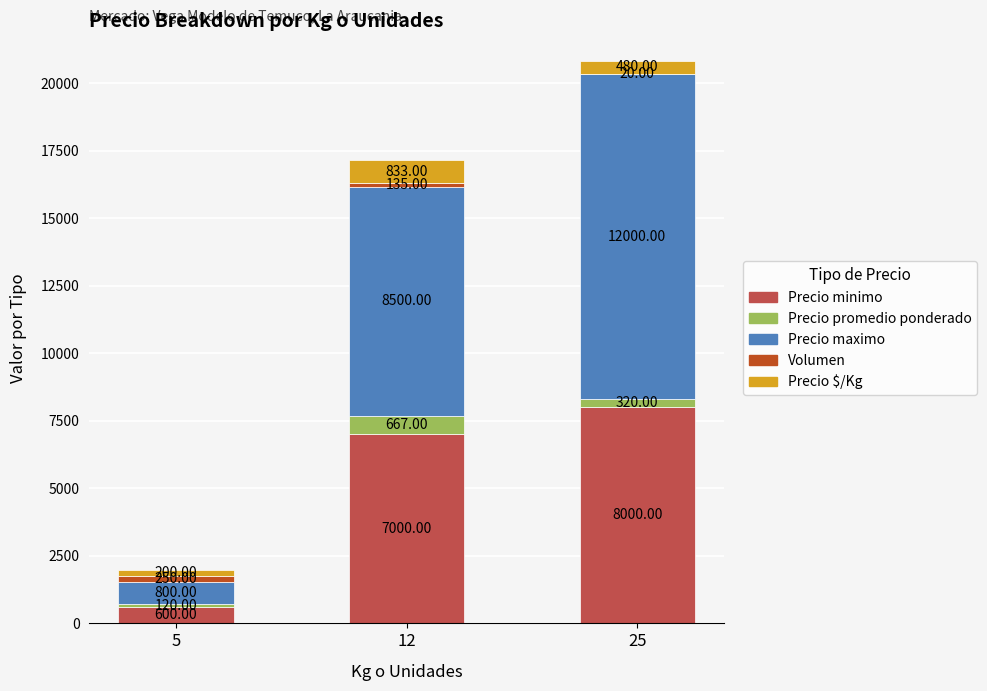

What is the difference between the Precio promedio ponderado values at 25 and 5?

200